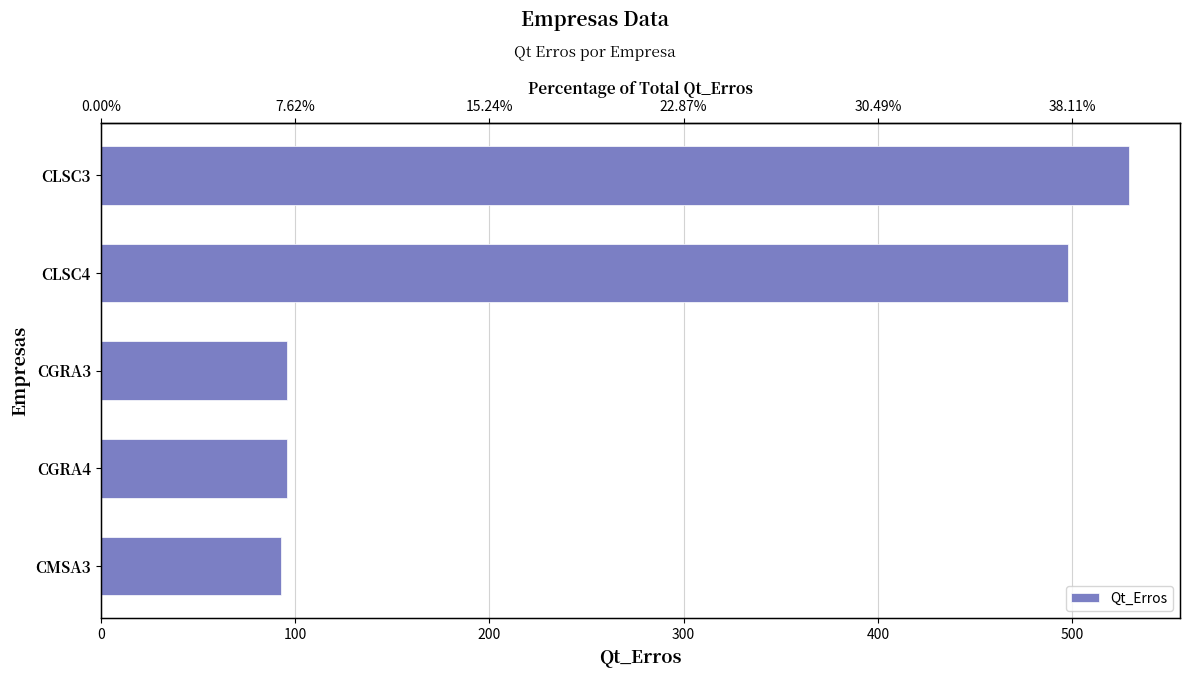

How many bars are there in total?

5